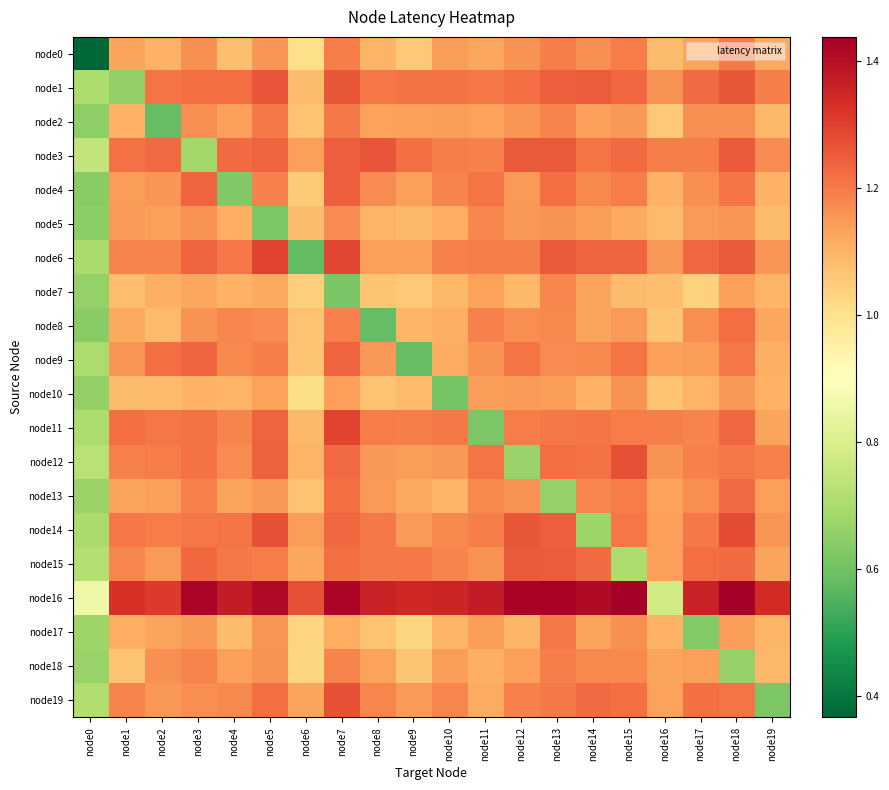

What is the difference between the highest and lowest values at node0?

0.5